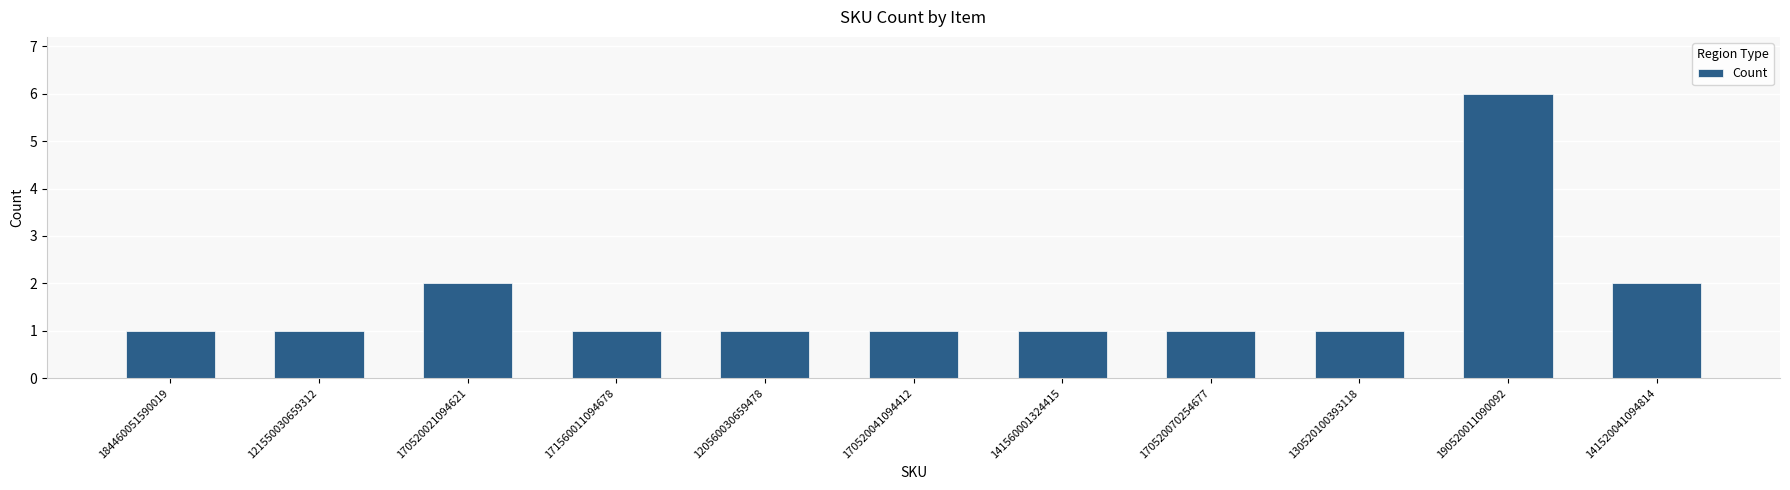

Approximately how many times larger is the value at 121550030659312 compared to 130520100393118?

1.0